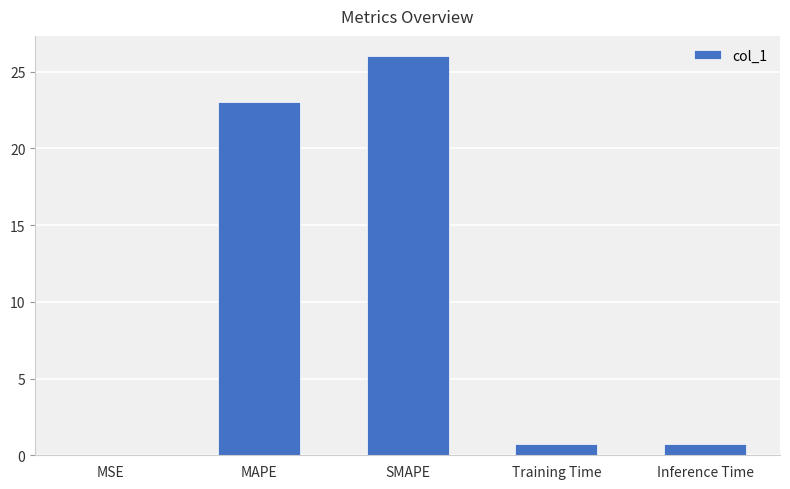

The value at SMAPE is 14.1. True or false?

False